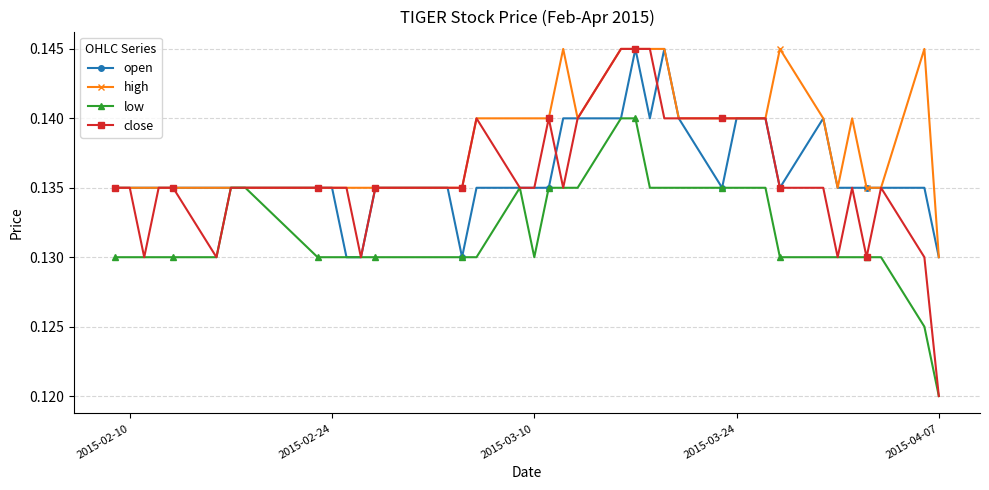

True or false: low has more than 0 points higher than both neighbors.

True